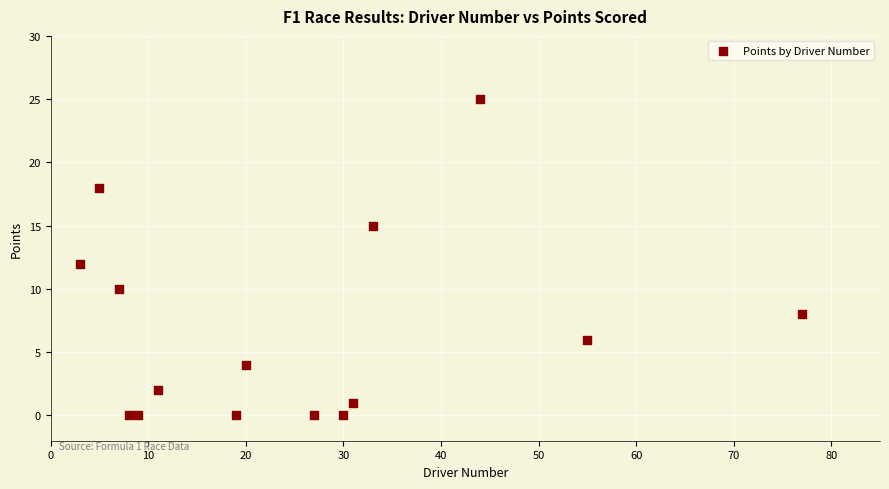

What is the range of X values (max minus min)?

74